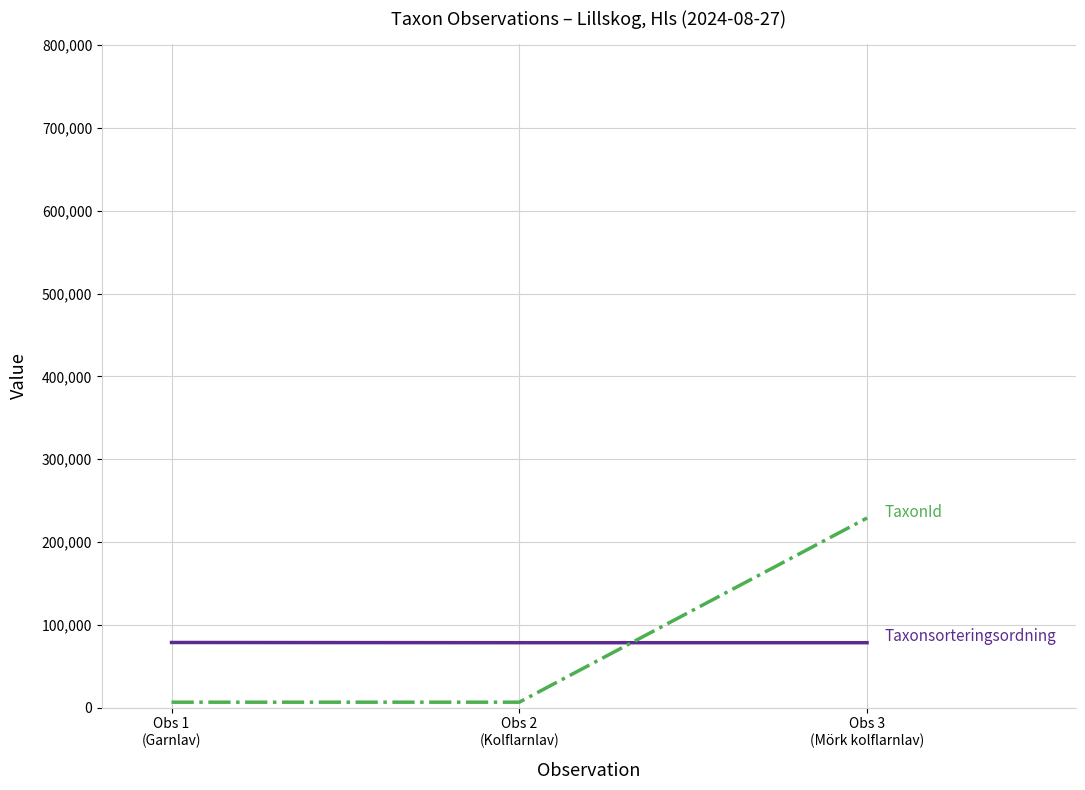

Count the number of categories in the chart.

3